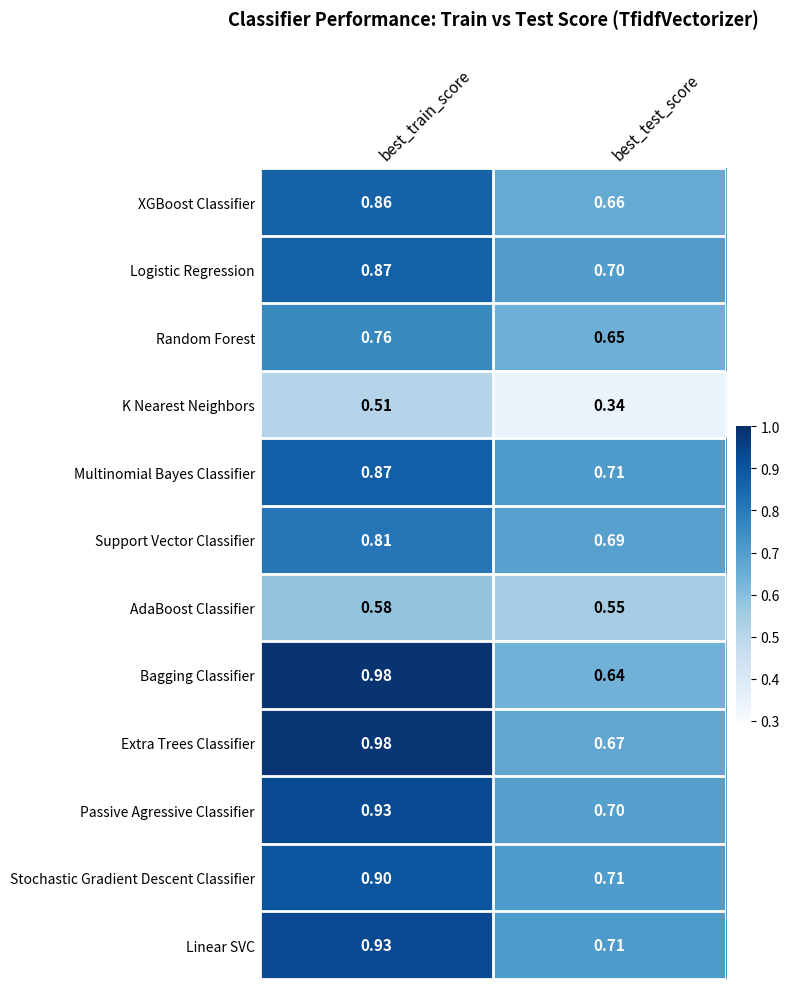

At which label does XGBoost Classifier reach its peak?

best_train_score